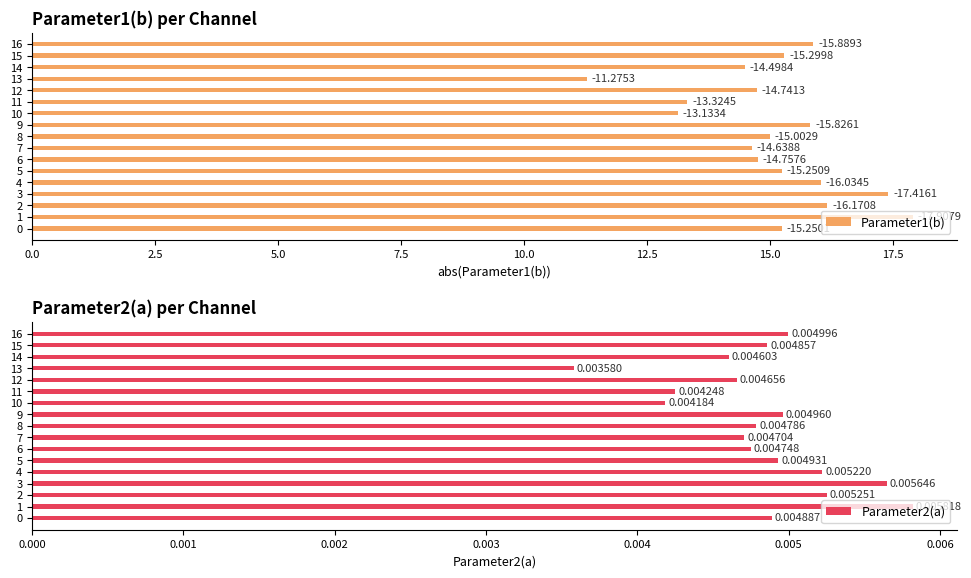

What is the label of the 13th bar from the left?

12